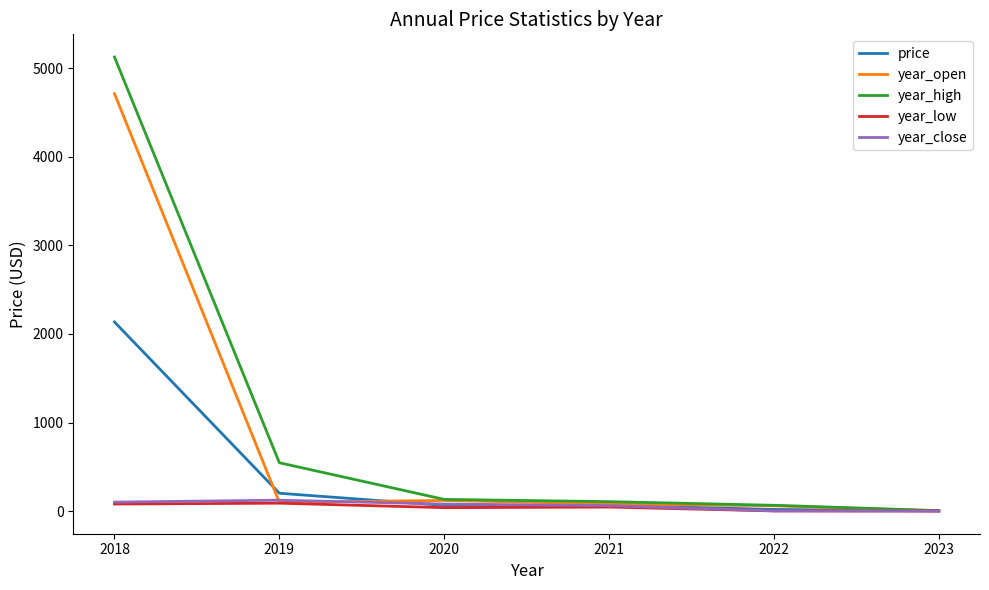

At how many categories does at least one series exceed 2557?

1